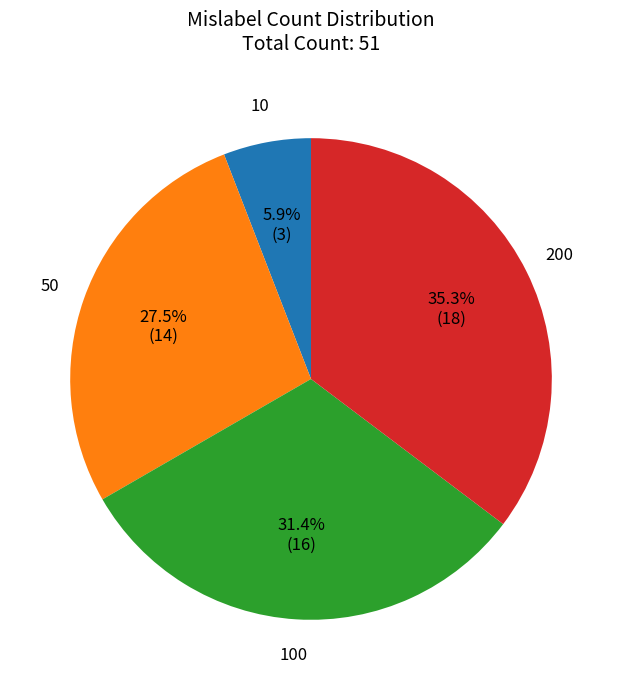

How many segments does this pie chart have?

4